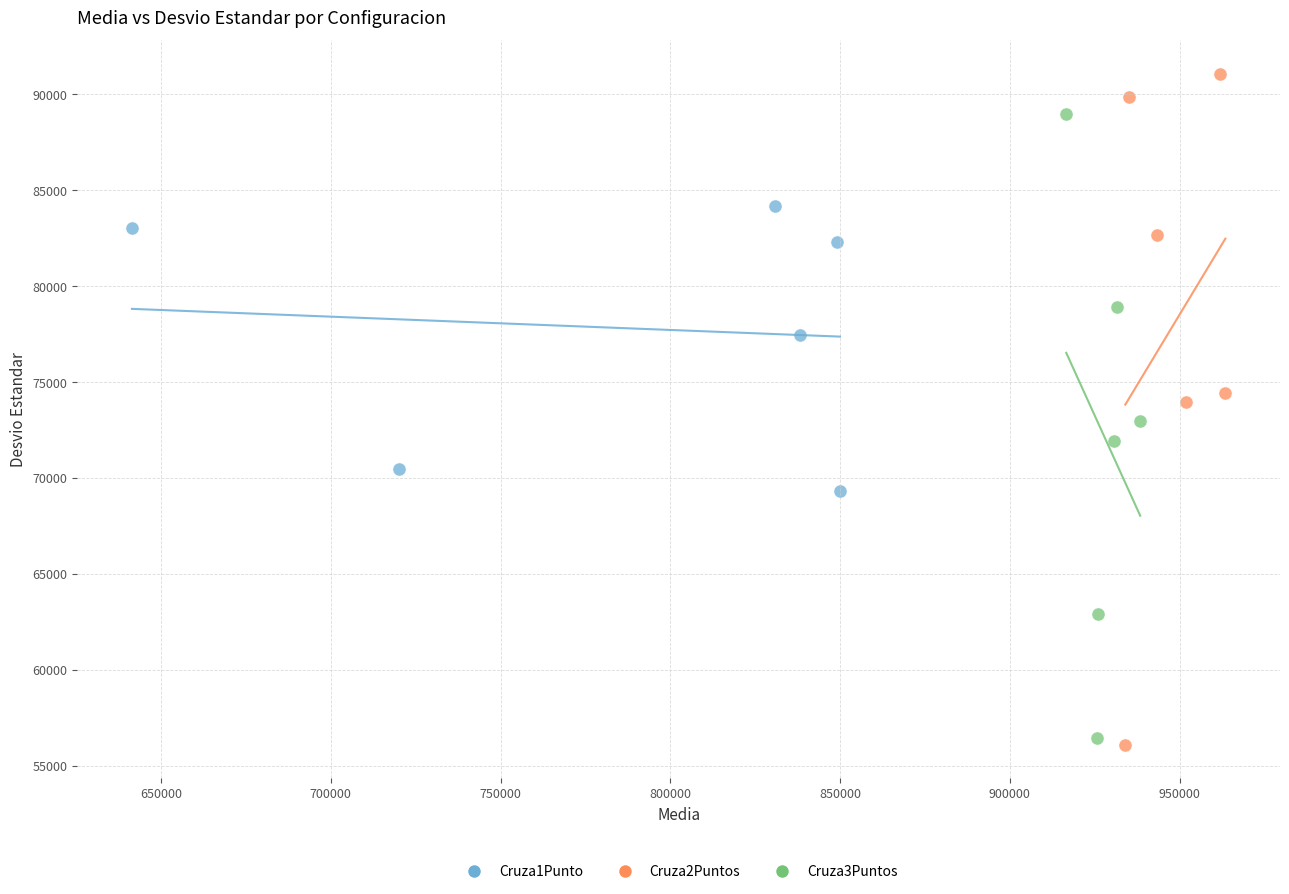

What are all the series names shown in the legend?

Cruza1Punto, Cruza2Puntos, Cruza3Puntos